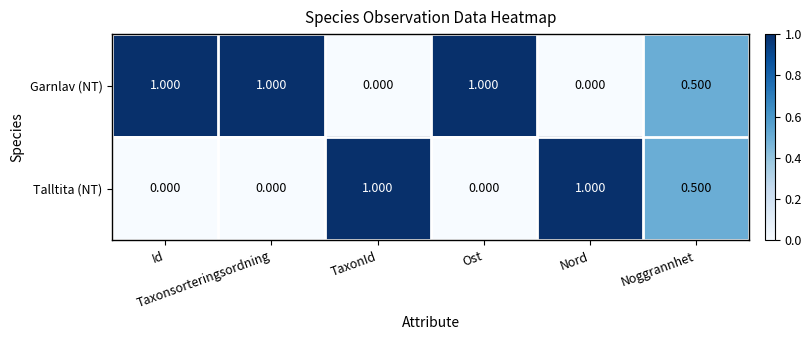

Which series has the largest total across all categories?

Garnlav (NT)